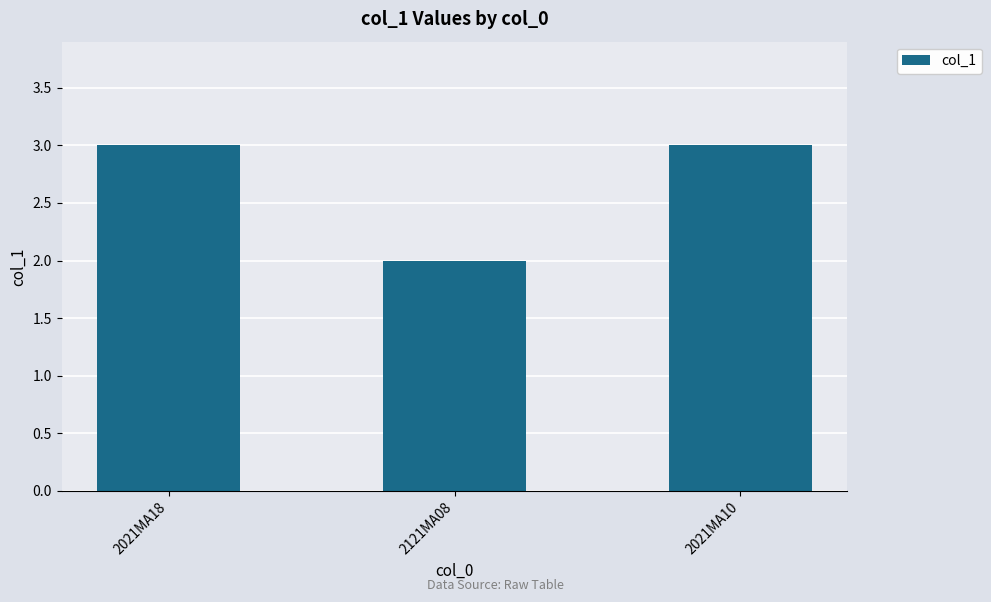

What is the average value?

3